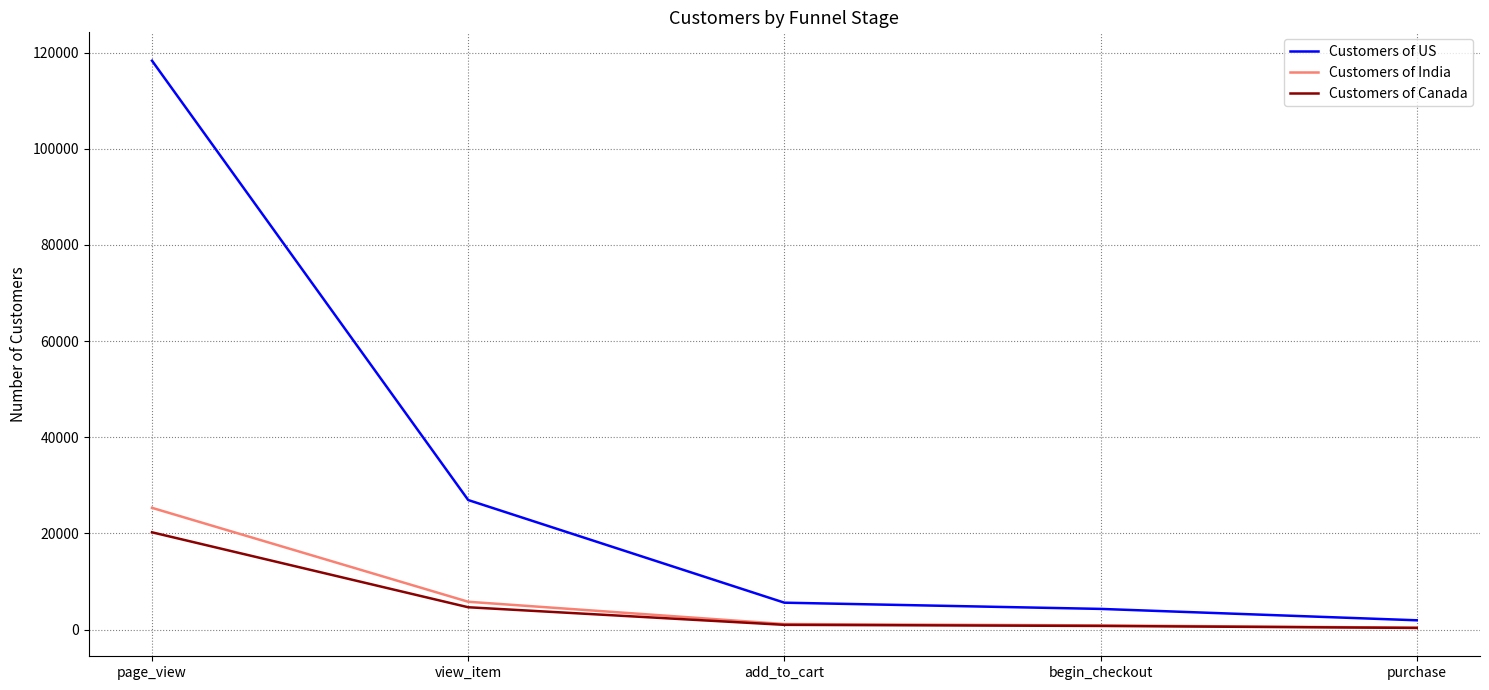

True or false: Customers of US and Customers of Canada intersect in this chart.

False